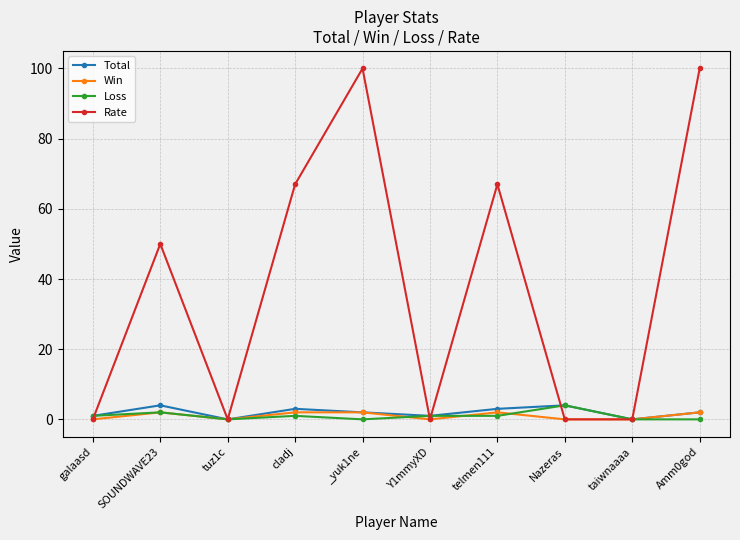

At which category does Total reach its first local valley?

tuz1c